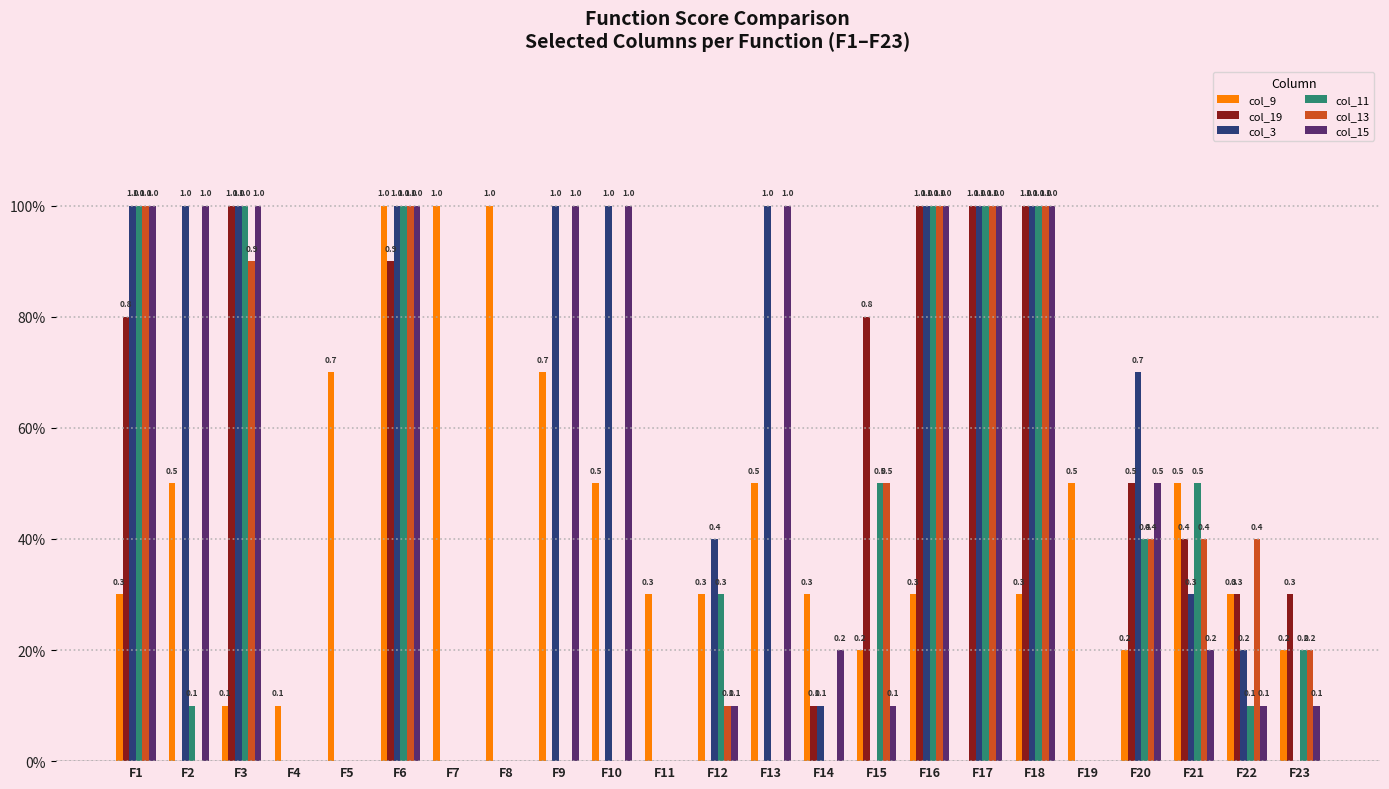

Where is col_13 nearest to the value 0?

F2